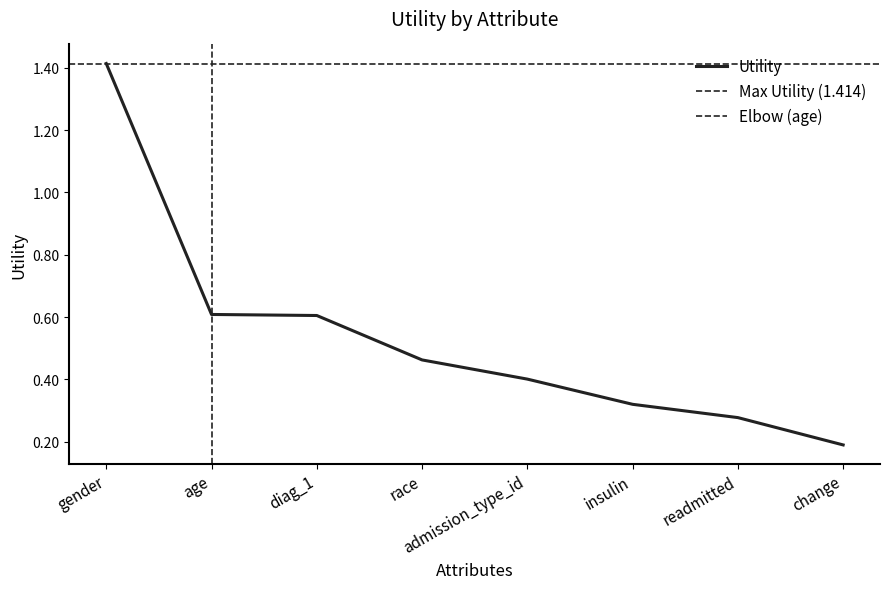

What value does the data have at readmitted?

0.3